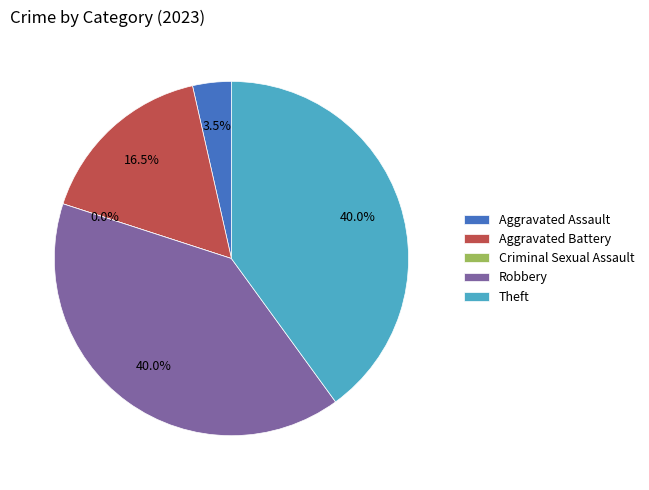

Is it true that Aggravated Battery is 16% of the pie?

True